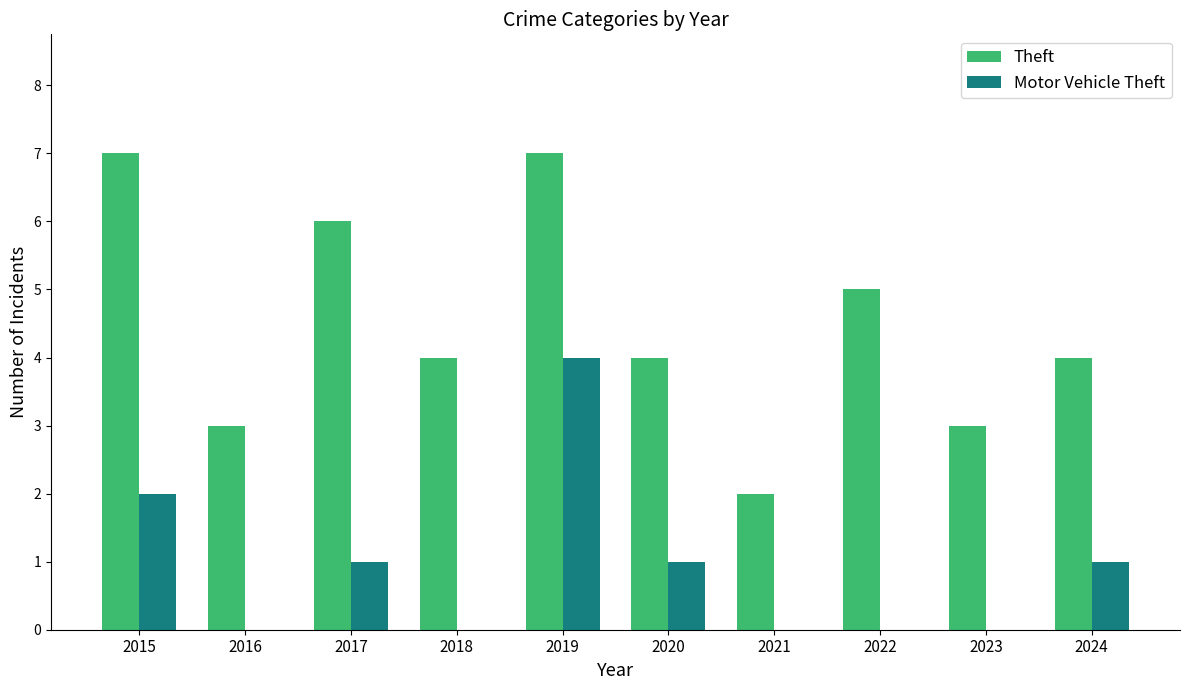

How many series are shown in this chart?

2